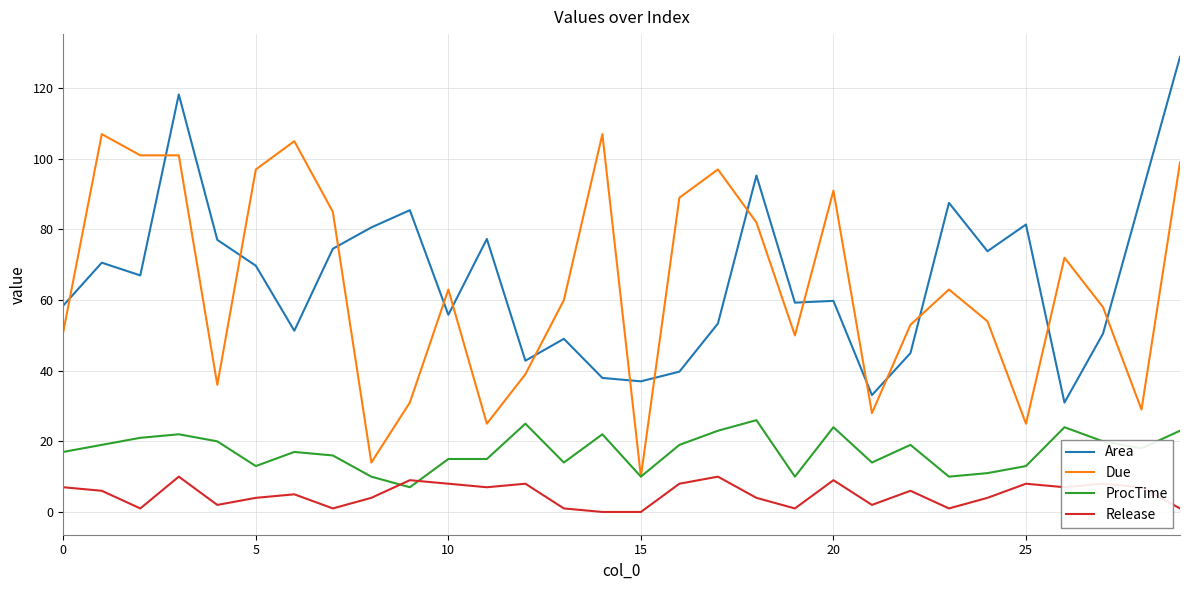

List the series in order of their peak value, lowest first.

Release, ProcTime, Due, Area